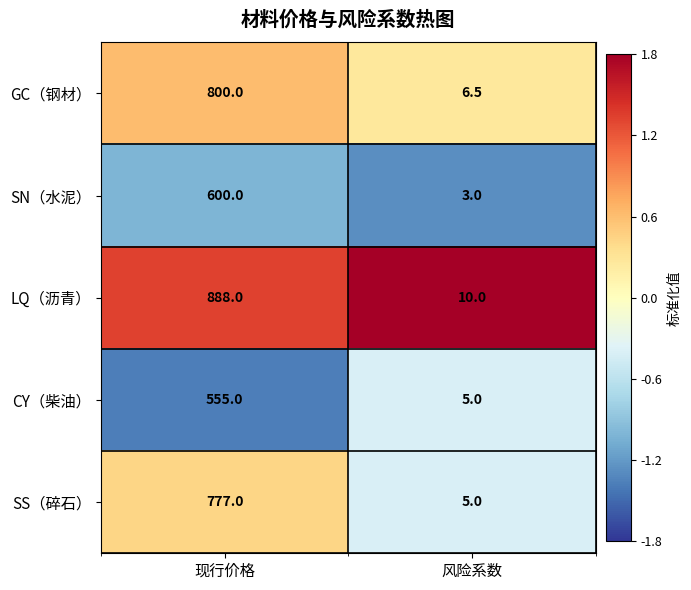

The CY（柴油） series shows 865.5 at 现行价格. True or false?

False